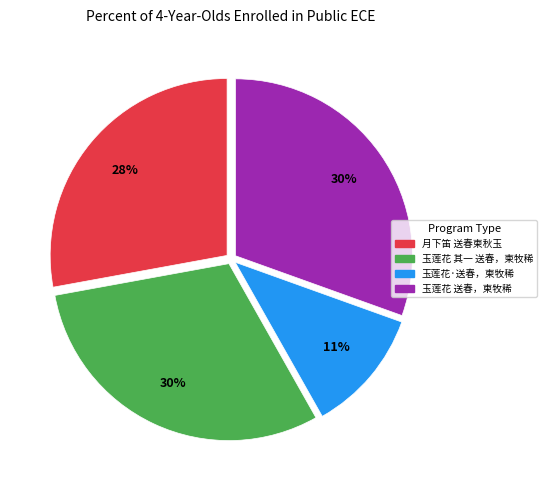

What percentage is the 玉莲花·送春，柬牧稀 slice, to the nearest percent?

11%